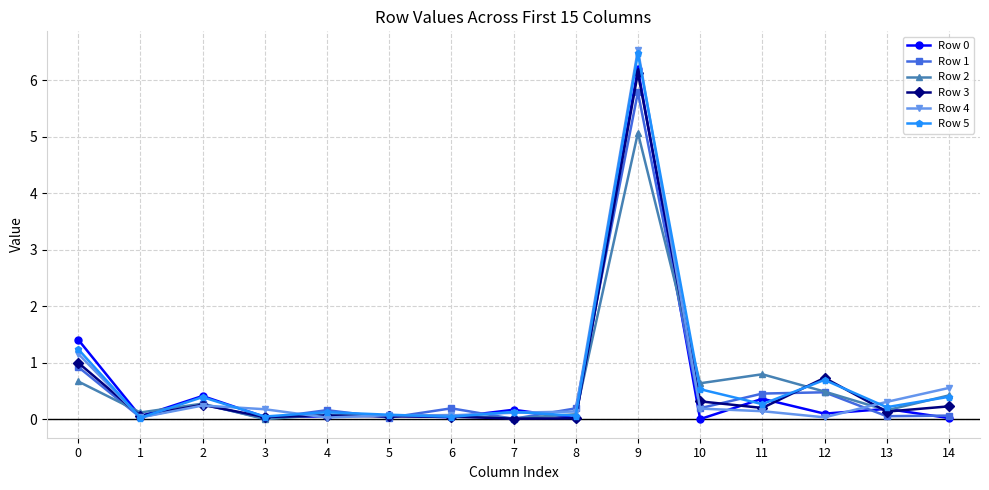

At which category does Row 2 reach its first local valley?

1